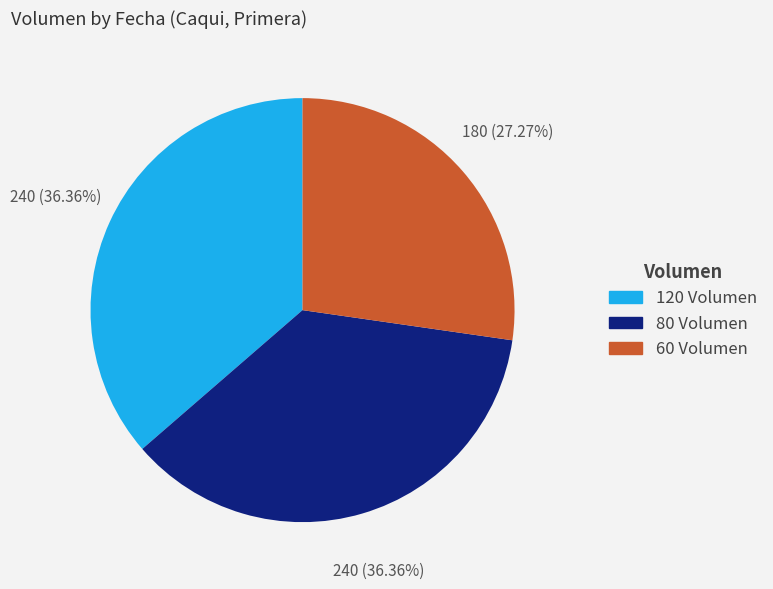

Is there any slice that represents more than half of the pie?

No